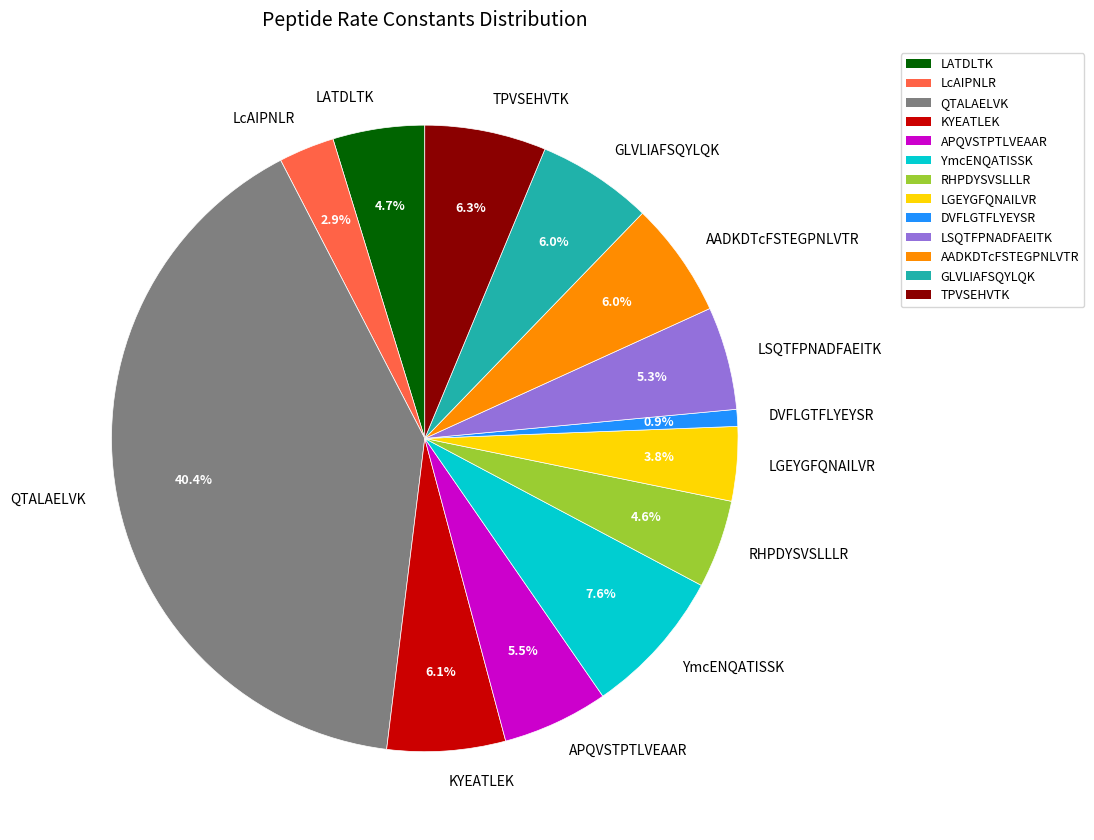

To the nearest percent, what is the average slice percentage?

8%